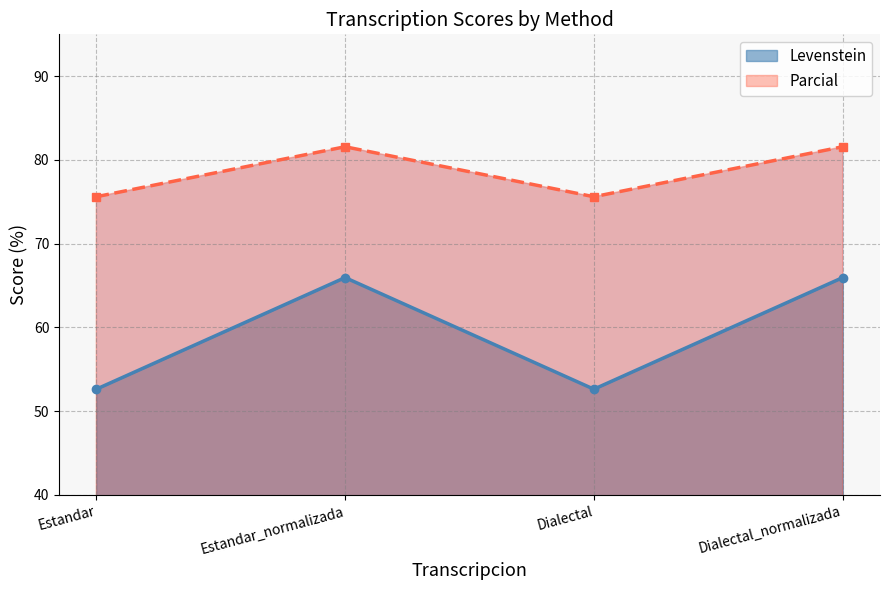

True or false: Levenstein and Parcial cross at least once.

False